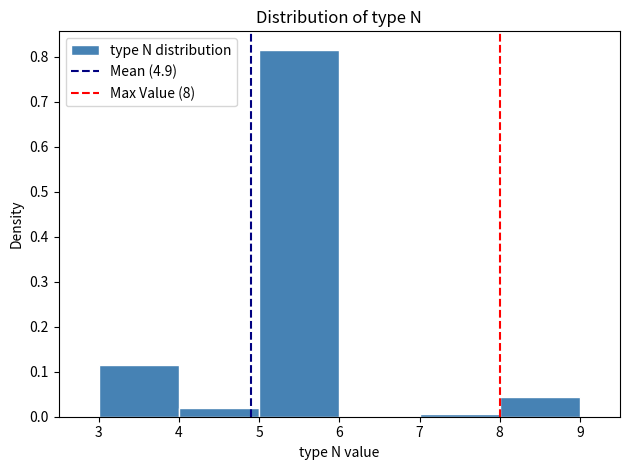

Over which range of the x-axis is the bar tallest?

5 to 6